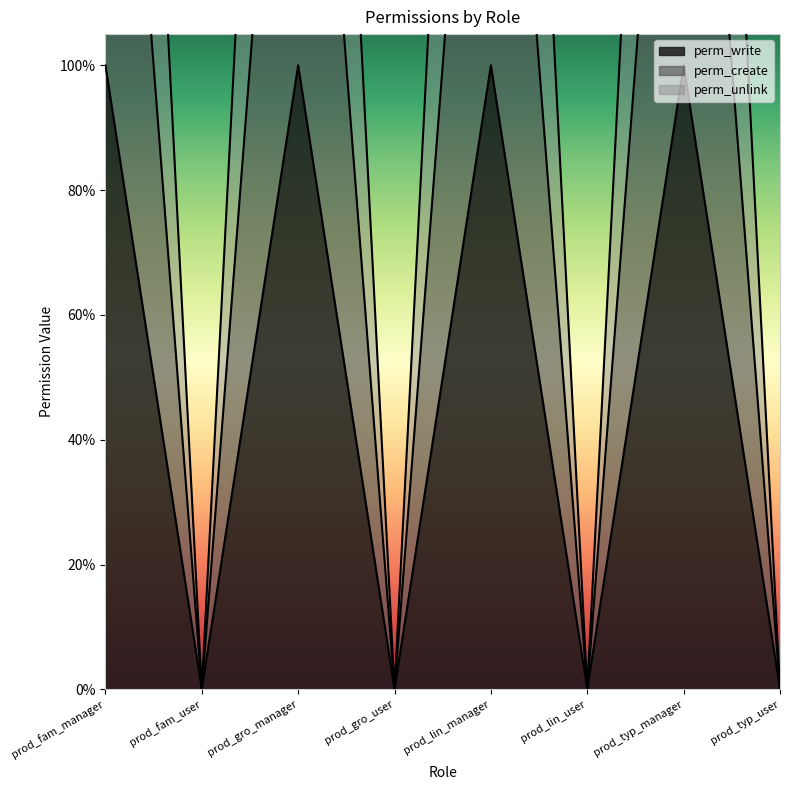

Does the chart display data point markers on the line(s)?

No